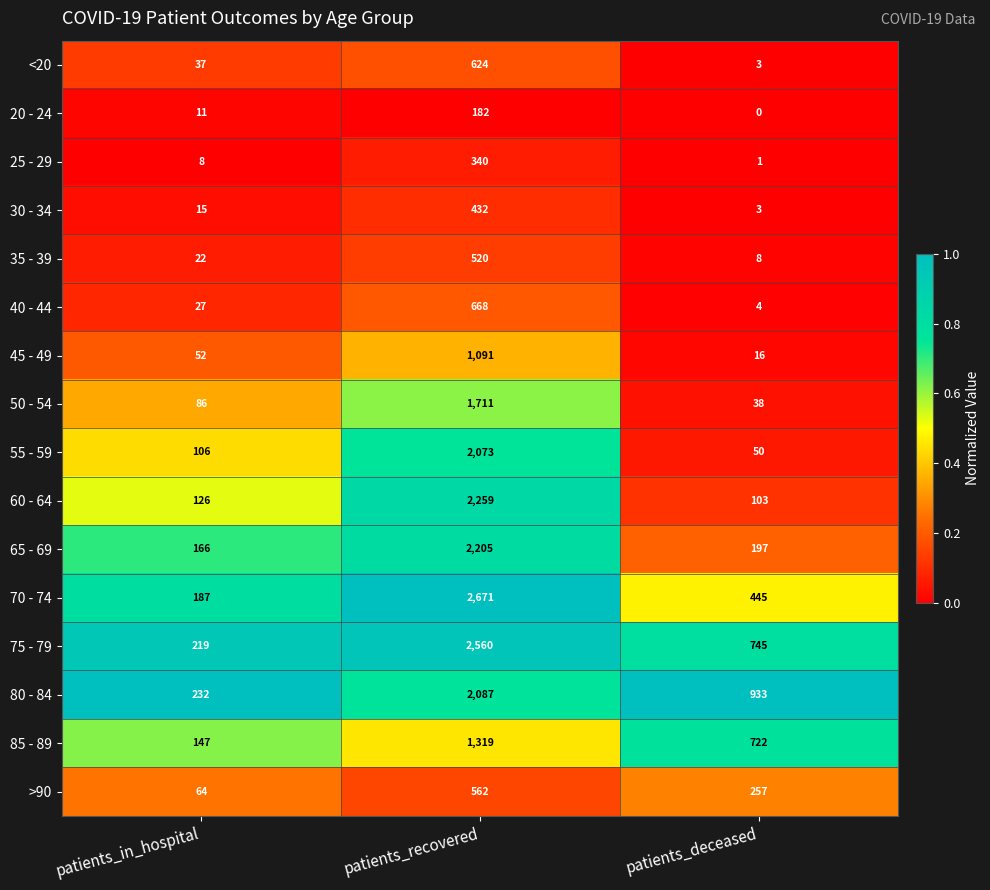

What is the average value of the 35 - 39 series?

183